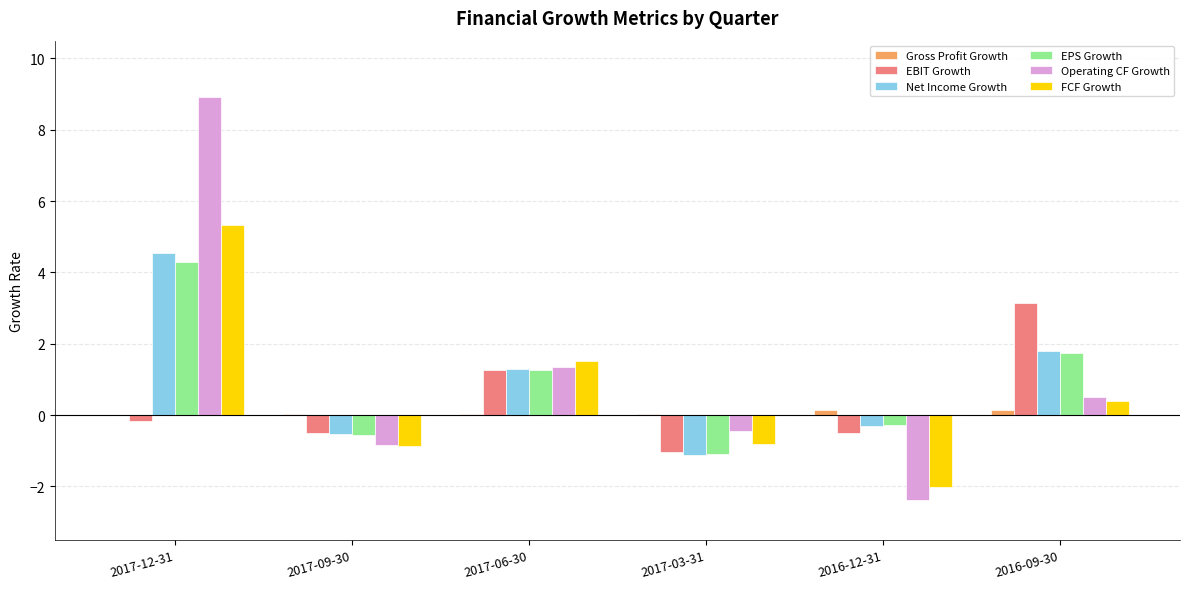

The Net Income Growth series shows -0.5 at 2017-09-30. True or false?

True